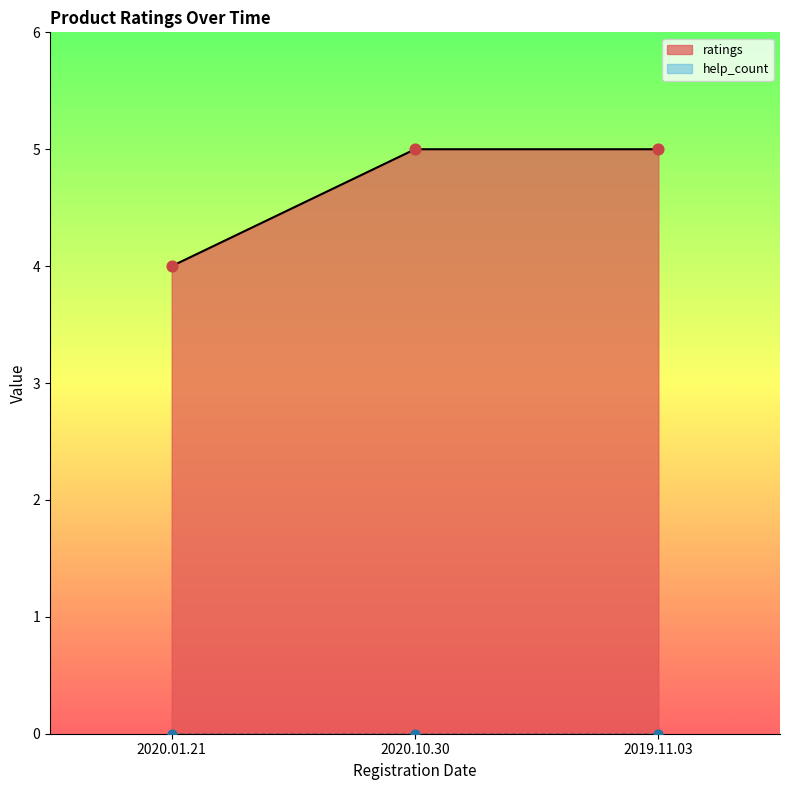

What is the change in value from 2020.01.21 to 2019.11.03?

+1